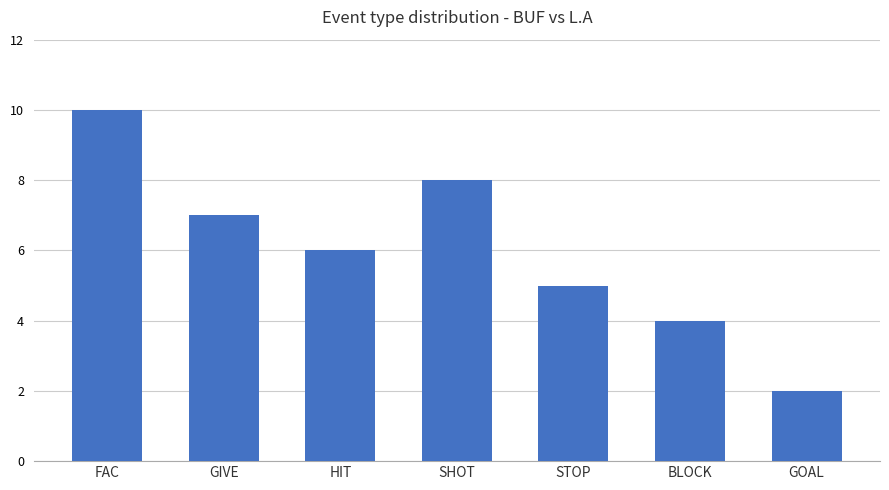

Reading left to right, list all the values displayed in this chart.

FAC=10	GIVE=7	HIT=6	SHOT=8	STOP=5	BLOCK=4	GOAL=2